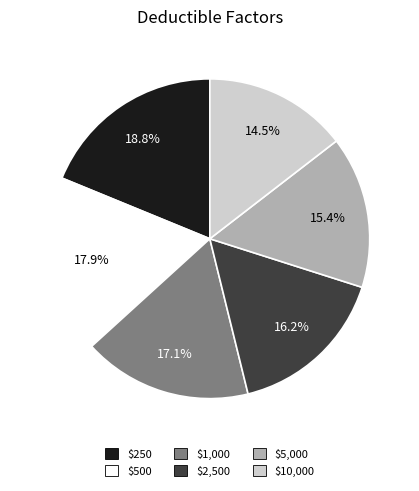

To the nearest percent, what is the combined percentage of $5,000 and $500?

33%